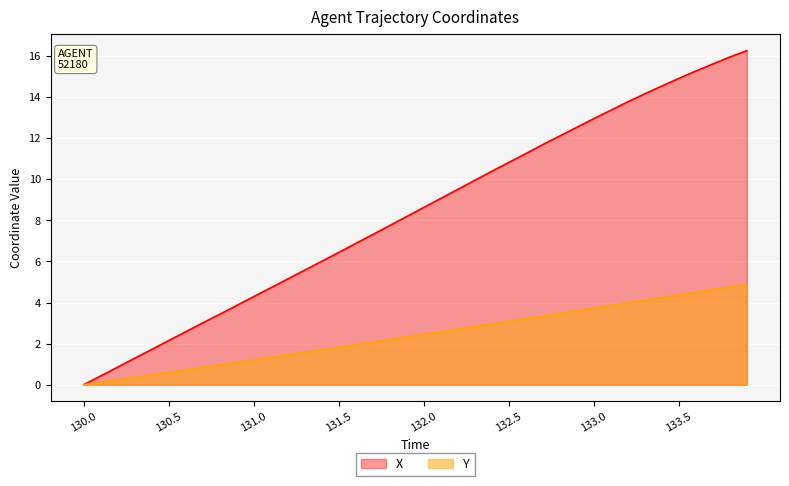

Does the chart display data point markers on the line(s)?

No